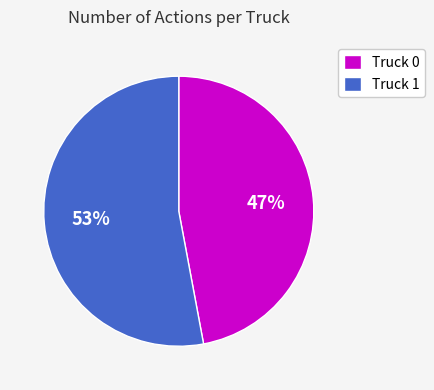

Which has a higher value, Truck 1 or Truck 0?

Truck 1